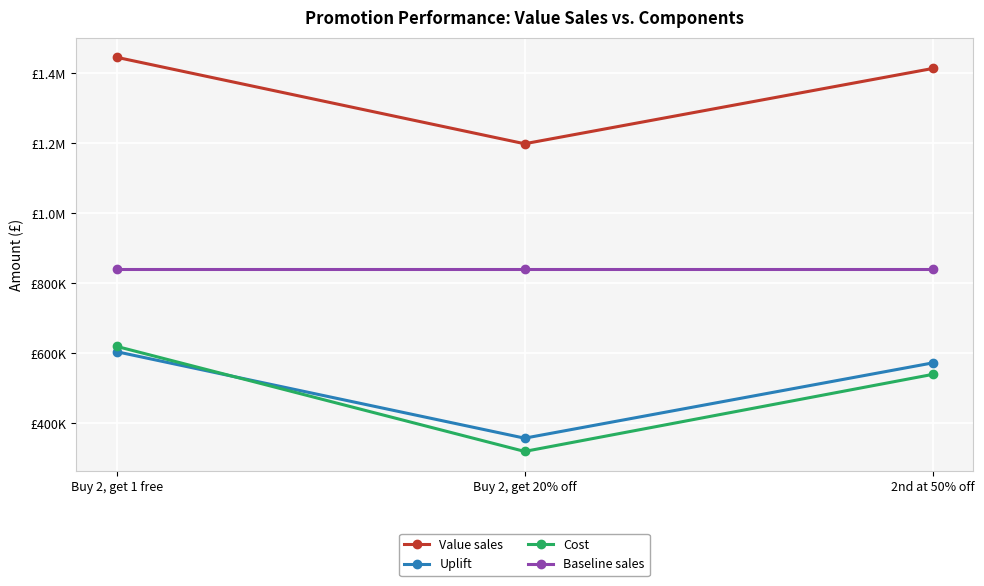

What are all the series names shown in the legend?

Value sales, Uplift, Cost, Baseline sales